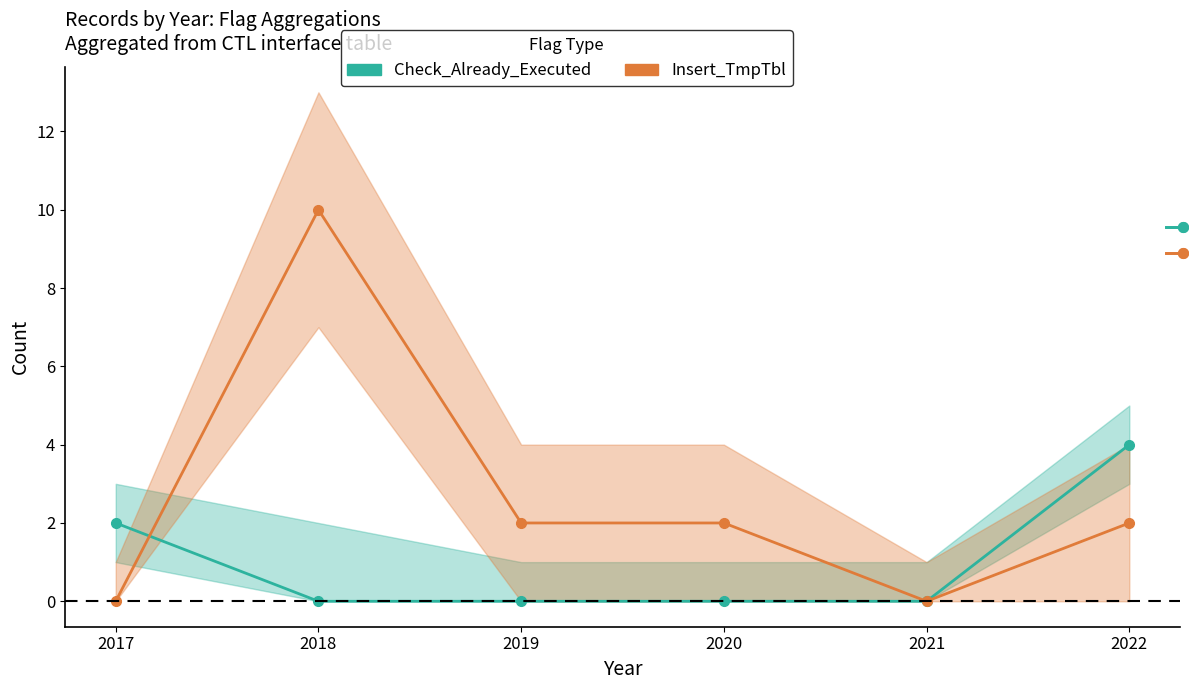

The Check_Already_Executed series shows 0 at 2019. True or false?

True